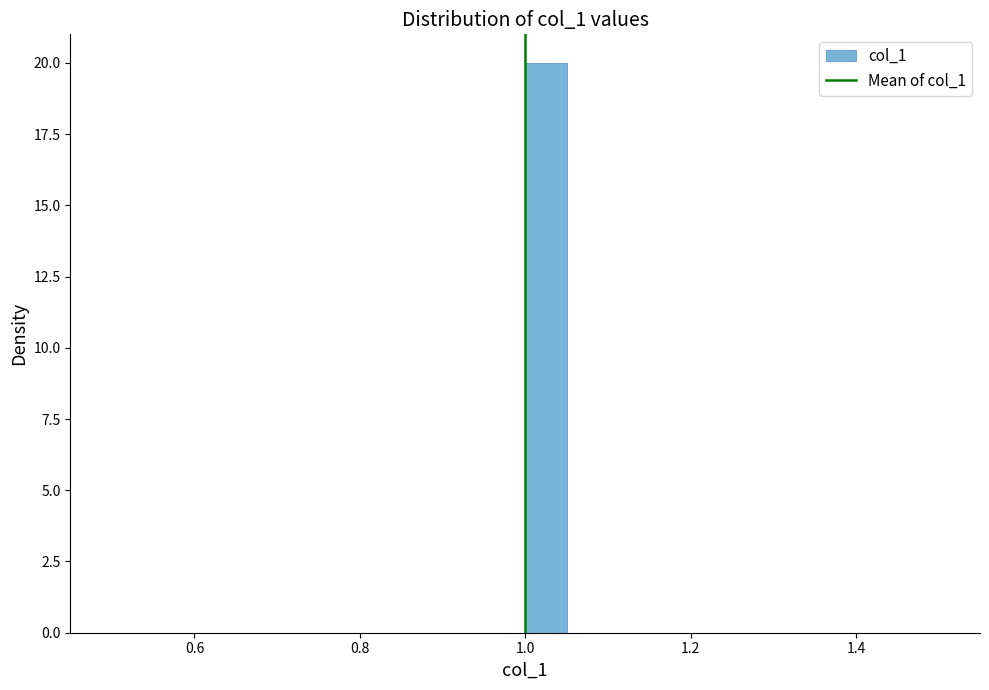

Around what value on the x-axis is the tallest bar? Give the approximate position of its centre, as read against the axis.

1.02